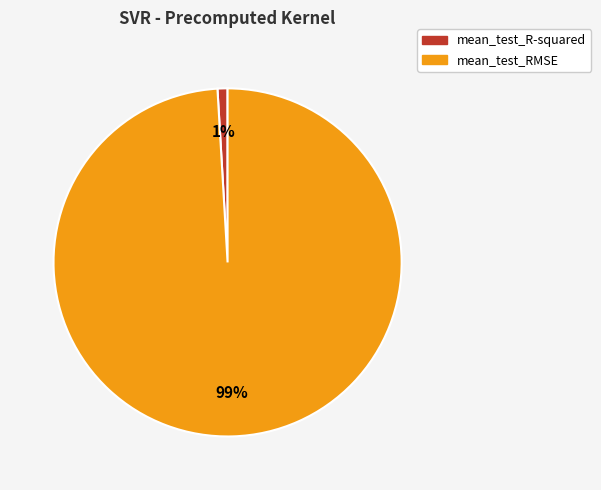

How many slices are in this pie chart?

2